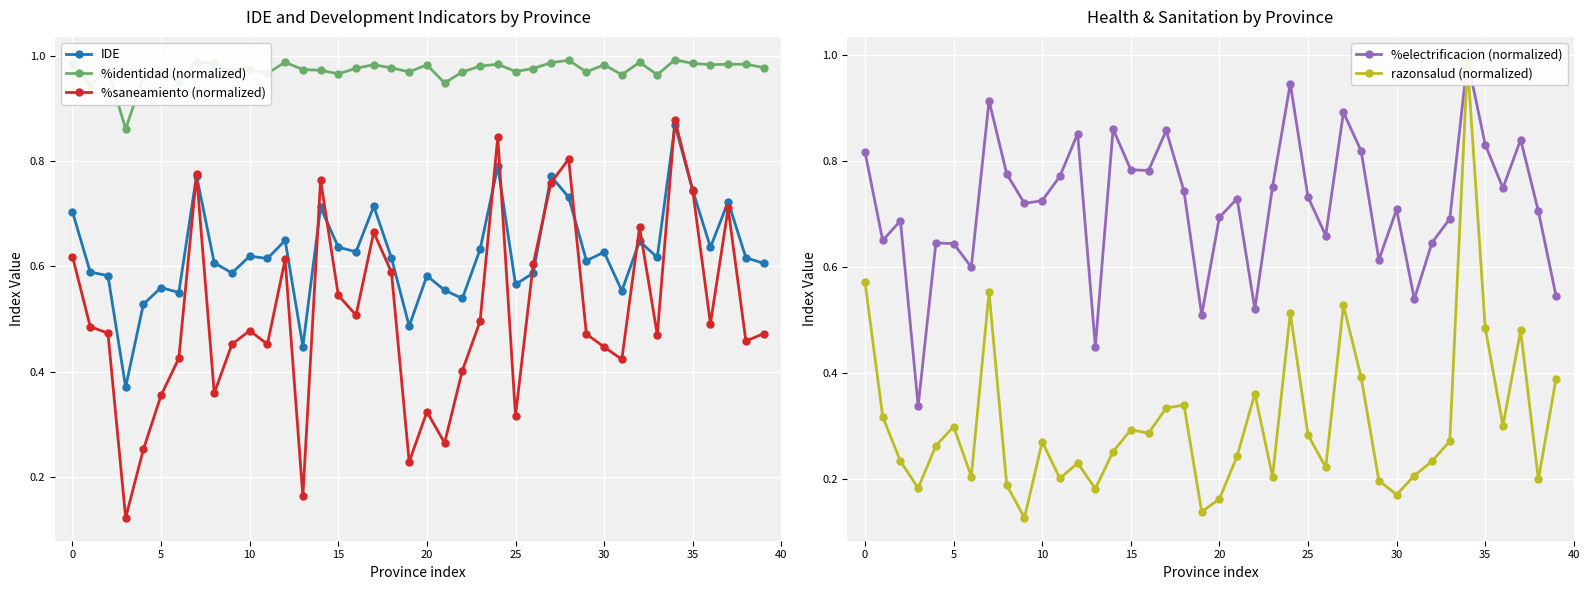

Reading left to right, extract all data points from this chart.

IDE: 0.7	0.6	0.6	0.4	0.5	0.6	0.6	0.8	0.6	0.6	0.6	0.6	0.6	0.4	0.7	0.6	0.6	0.7	0.6	0.5	0.6	0.6	0.5	0.6	0.8	0.6	0.6	0.8	0.7	0.6	0.6	0.6	0.6	0.6	0.9	0.7	0.6	0.7	0.6	0.6
%identidad (normalized): 1.0	0.9	1.0	0.9	1.0	1.0	0.9	1.0	1.0	1.0	1.0	1.0	1.0	1.0	1.0	1.0	1.0	1.0	1.0	1.0	1.0	0.9	1.0	1.0	1.0	1.0	1.0	1.0	1.0	1.0	1.0	1.0	1.0	1.0	1.0	1.0	1.0	1.0	1.0	1.0
%saneamiento (normalized): 0.6	0.5	0.5	0.1	0.3	0.4	0.4	0.8	0.4	0.5	0.5	0.5	0.6	0.2	0.8	0.5	0.5	0.7	0.6	0.2	0.3	0.3	0.4	0.5	0.8	0.3	0.6	0.8	0.8	0.5	0.4	0.4	0.7	0.5	0.9	0.7	0.5	0.7	0.5	0.5
%electrificacion (normalized): 0.8	0.7	0.7	0.3	0.6	0.6	0.6	0.9	0.8	0.7	0.7	0.8	0.9	0.5	0.9	0.8	0.8	0.9	0.7	0.5	0.7	0.7	0.5	0.8	0.9	0.7	0.7	0.9	0.8	0.6	0.7	0.5	0.6	0.7	1.0	0.8	0.7	0.8	0.7	0.5
razonsalud (normalized): 0.6	0.3	0.2	0.2	0.3	0.3	0.2	0.6	0.2	0.1	0.3	0.2	0.2	0.2	0.3	0.3	0.3	0.3	0.3	0.1	0.2	0.2	0.4	0.2	0.5	0.3	0.2	0.5	0.4	0.2	0.2	0.2	0.2	0.3	1.0	0.5	0.3	0.5	0.2	0.4